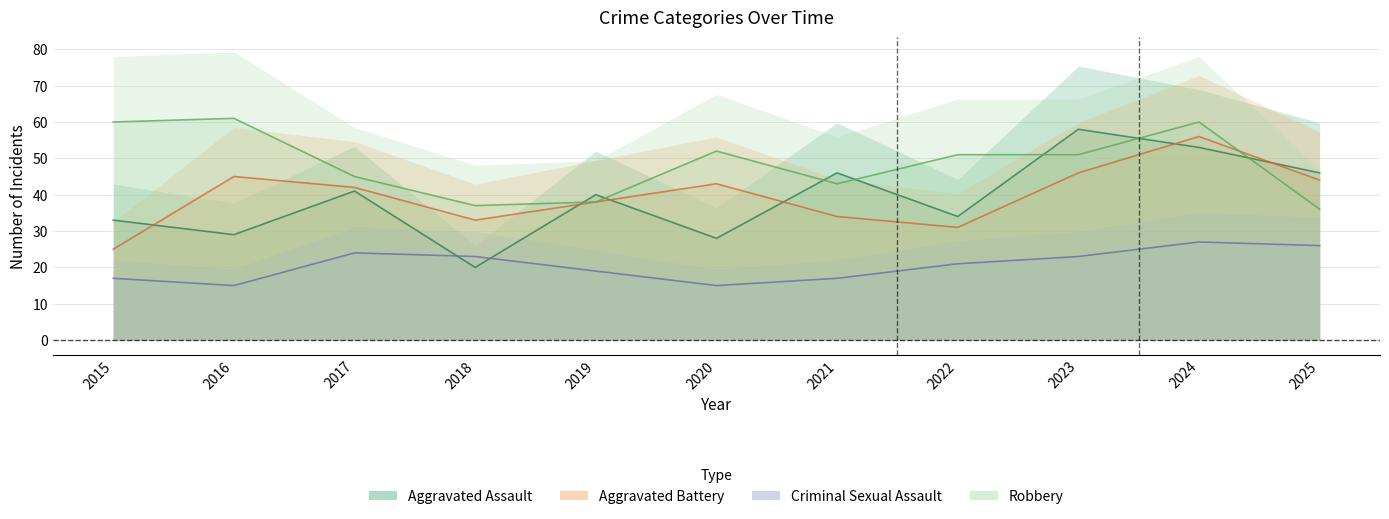

Is the value of Robbery at 2016 greater than the value of Aggravated Battery at 2017?

Yes